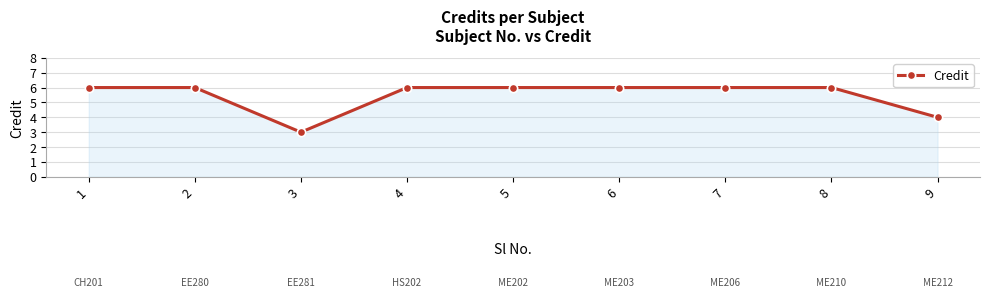

The chart shows a value of 5 at 3. True or false?

False